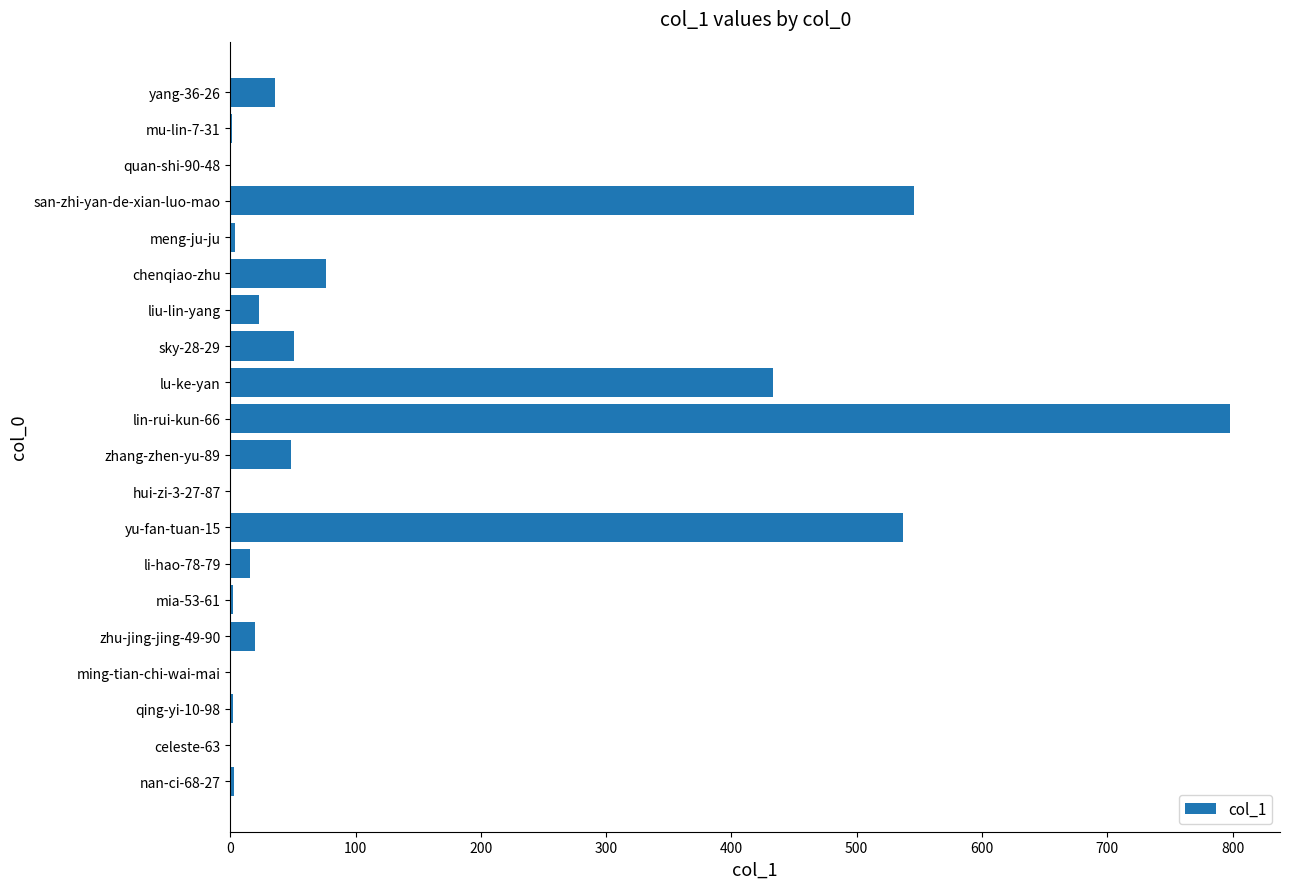

True or false: the data shows 76 at chenqiao-zhu.

True